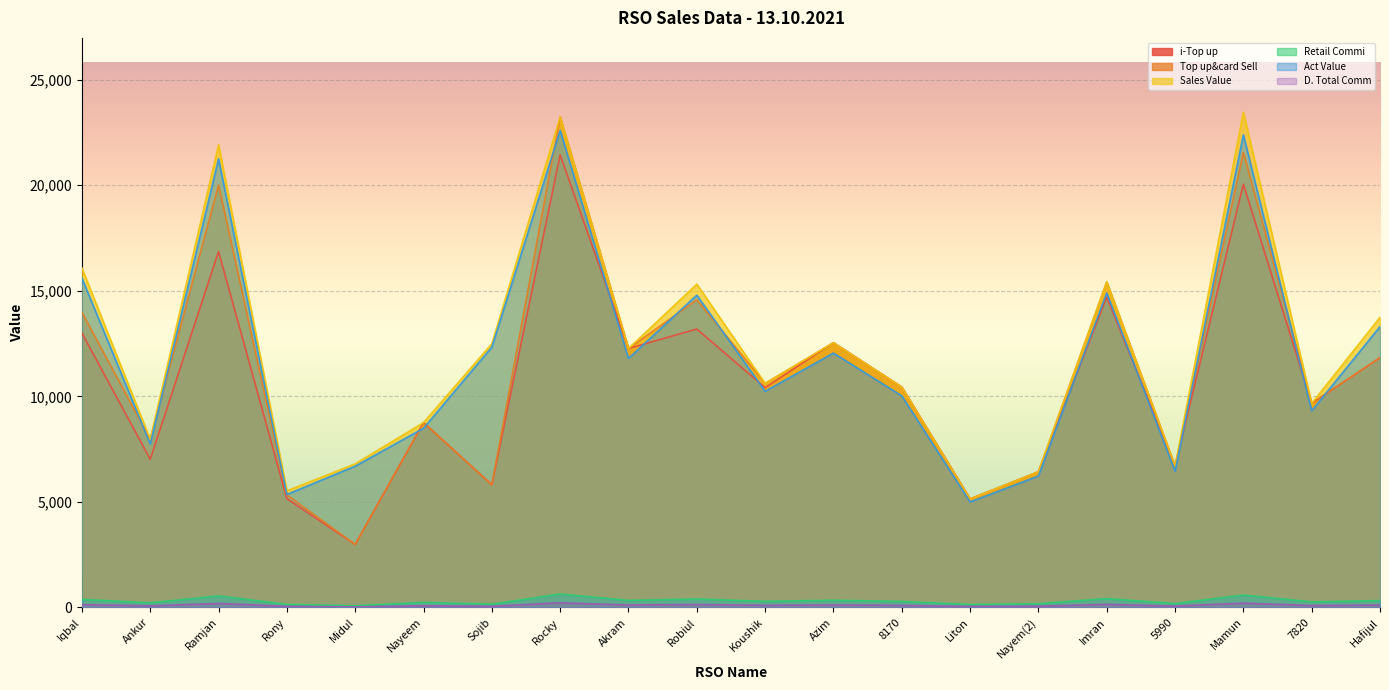

Which series changed the most between Azim and Imran?

Sales Value